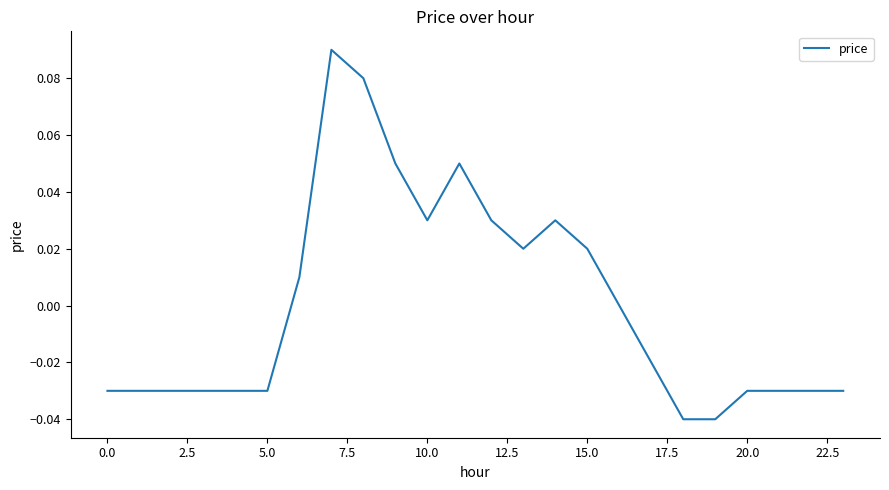

What is the label of the 16th point from the left?

15